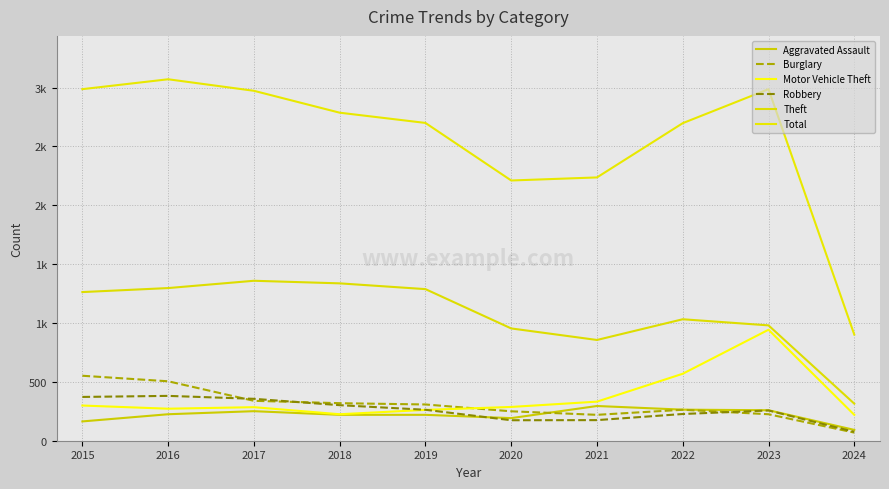

Which category has the highest value in the Aggravated Assault series?

2021